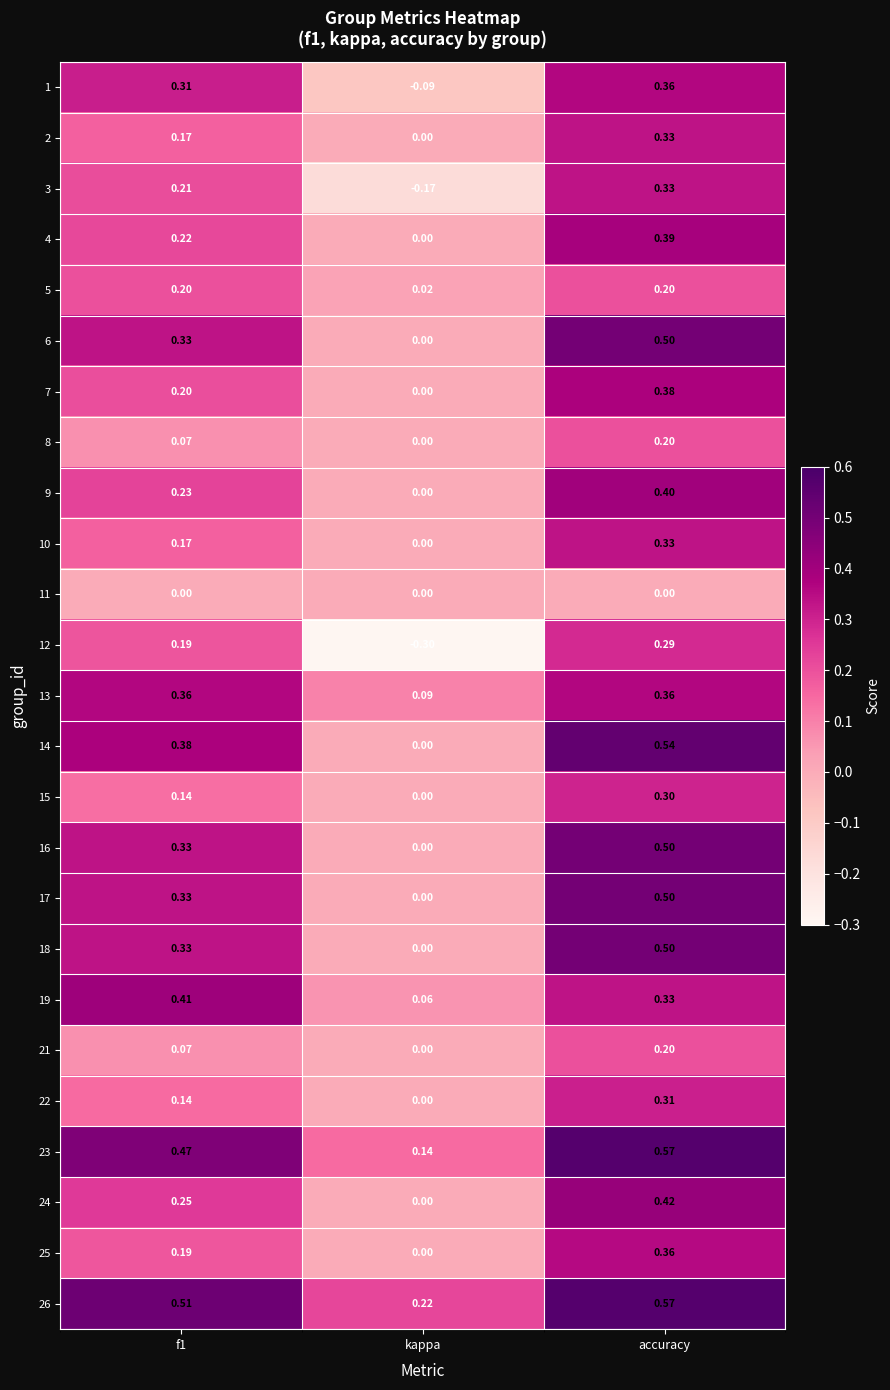

How many positive values does the 6 series have?

2